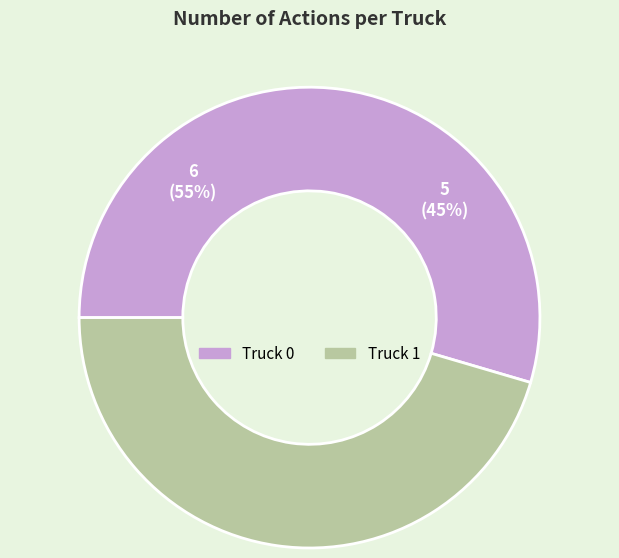

What is the change in value from Truck 0 to Truck 1?

-1